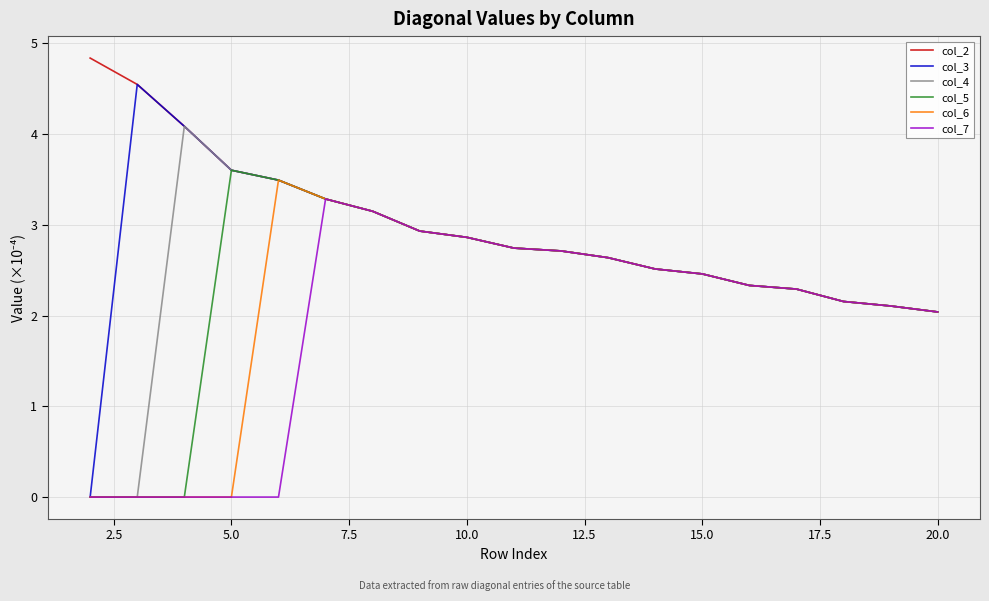

What is the average value of the col_6 series?

2.1